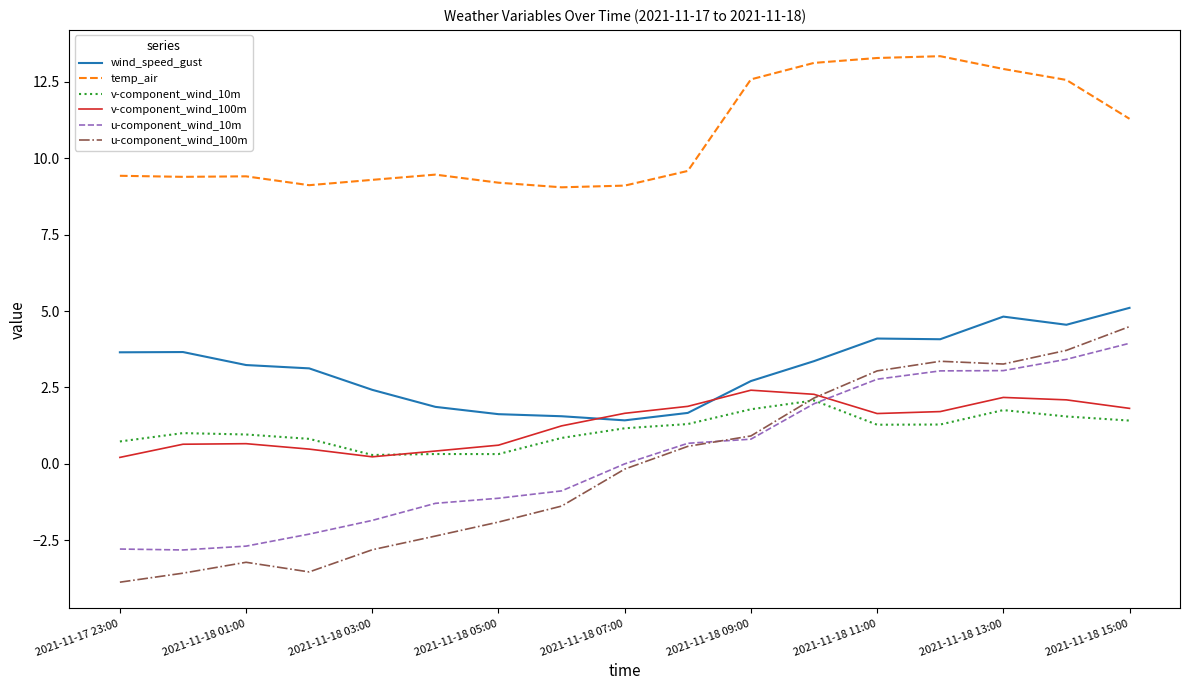

True or false: u-component_wind_100m and v-component_wind_100m intersect in this chart.

True